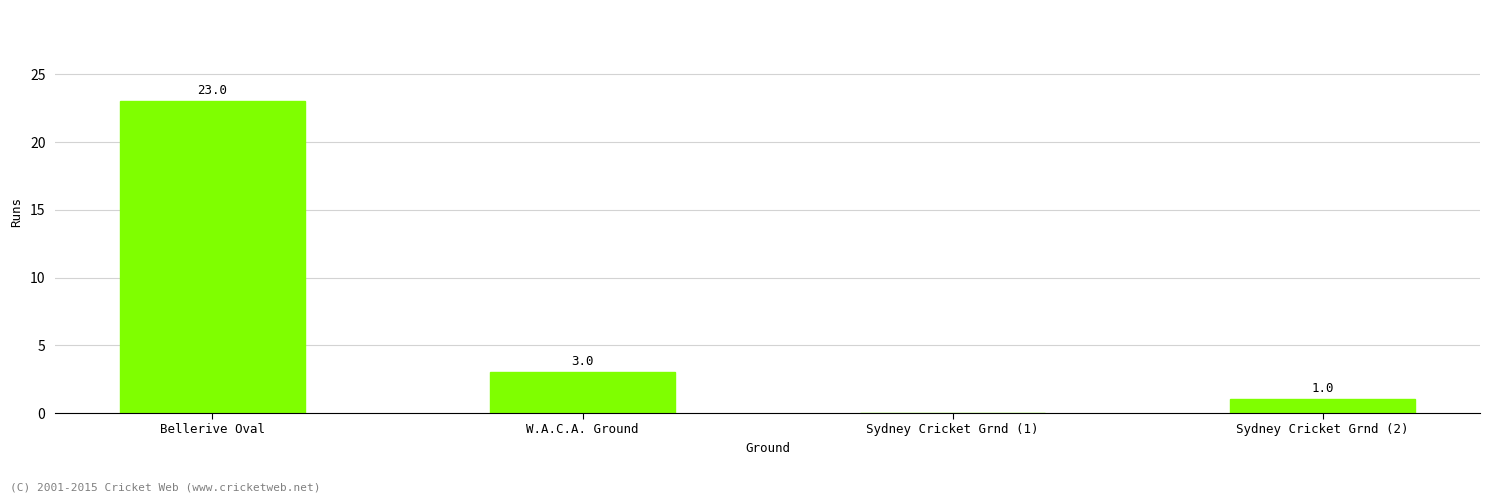

Reading left to right, list all the values displayed in this chart.

Bellerive Oval=23	W.A.C.A. Ground=3	Sydney Cricket Grnd (1)=0	Sydney Cricket Grnd (2)=1